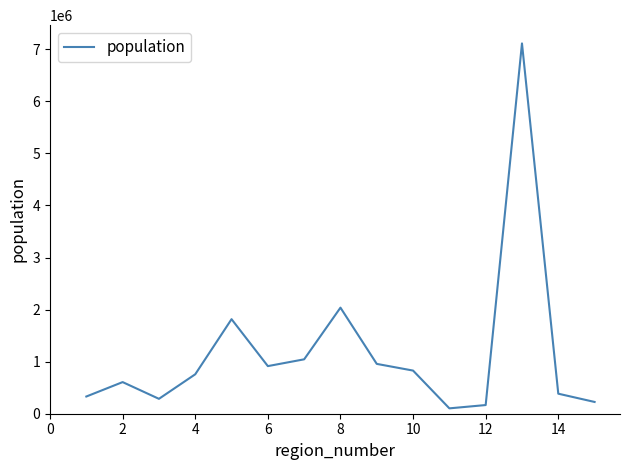

Reading left to right, extract all data points from this chart.

330558	607534	286168	757586	1815902	914555	1044950	2037414	957224	828708	103158	166533	7112808	384837	226068